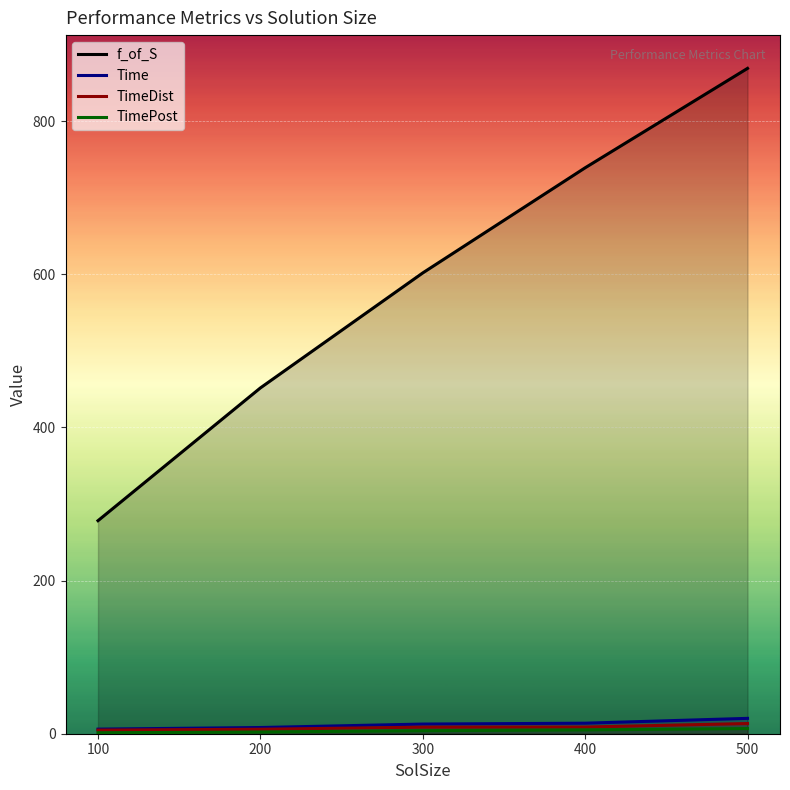

List the series in order of their peak value, highest first.

f_of_S, Time, TimeDist, TimePost